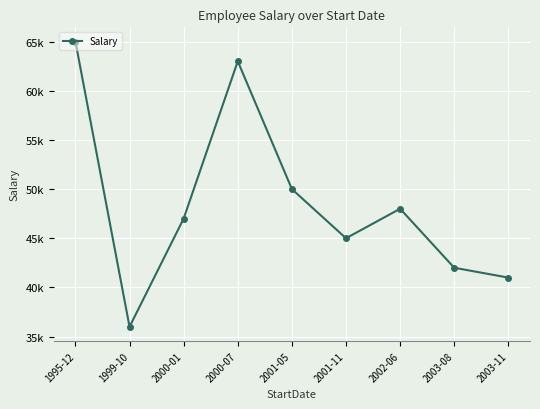

What is the approximate value at 2000-01?

47000